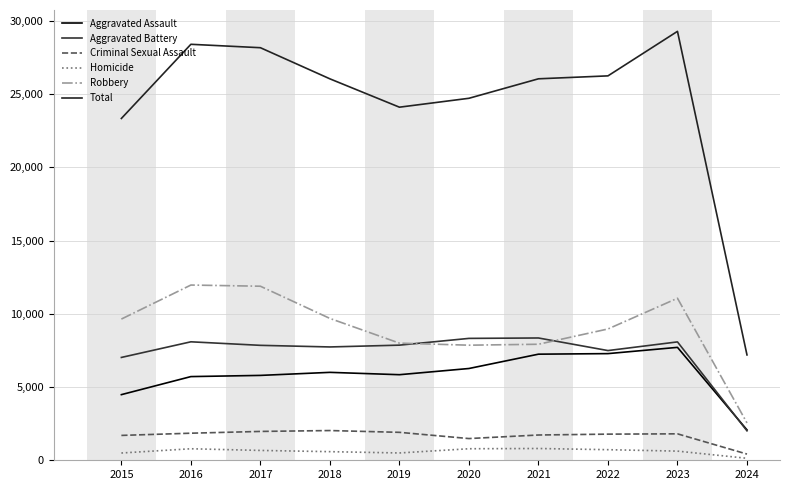

How many lines are shown in the chart?

6